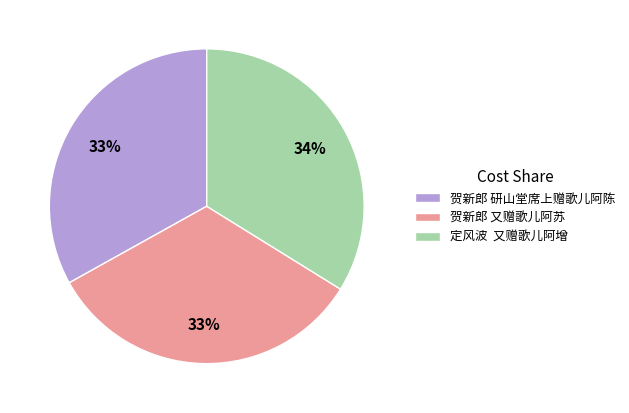

Count the number of slices in the pie.

3